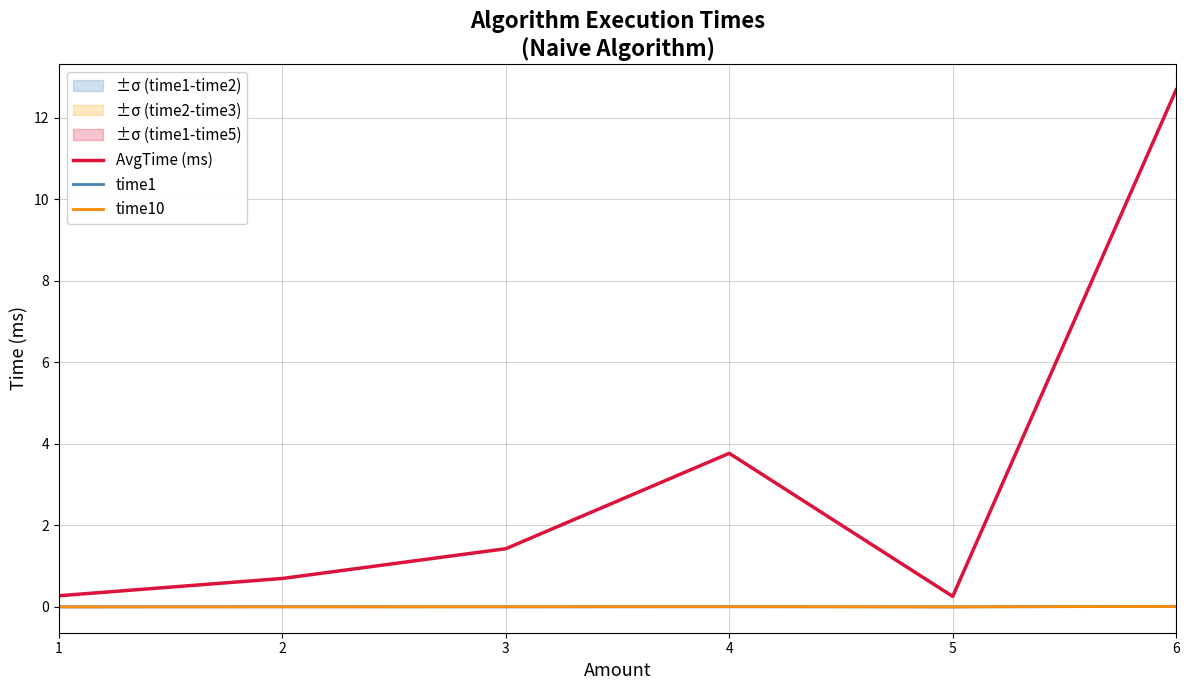

Where is time1 nearest to the value 0?

1